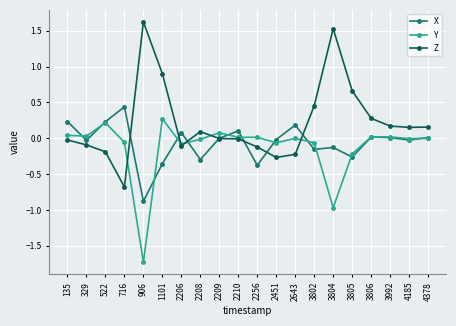

True or false: X and Z cross at least once.

True